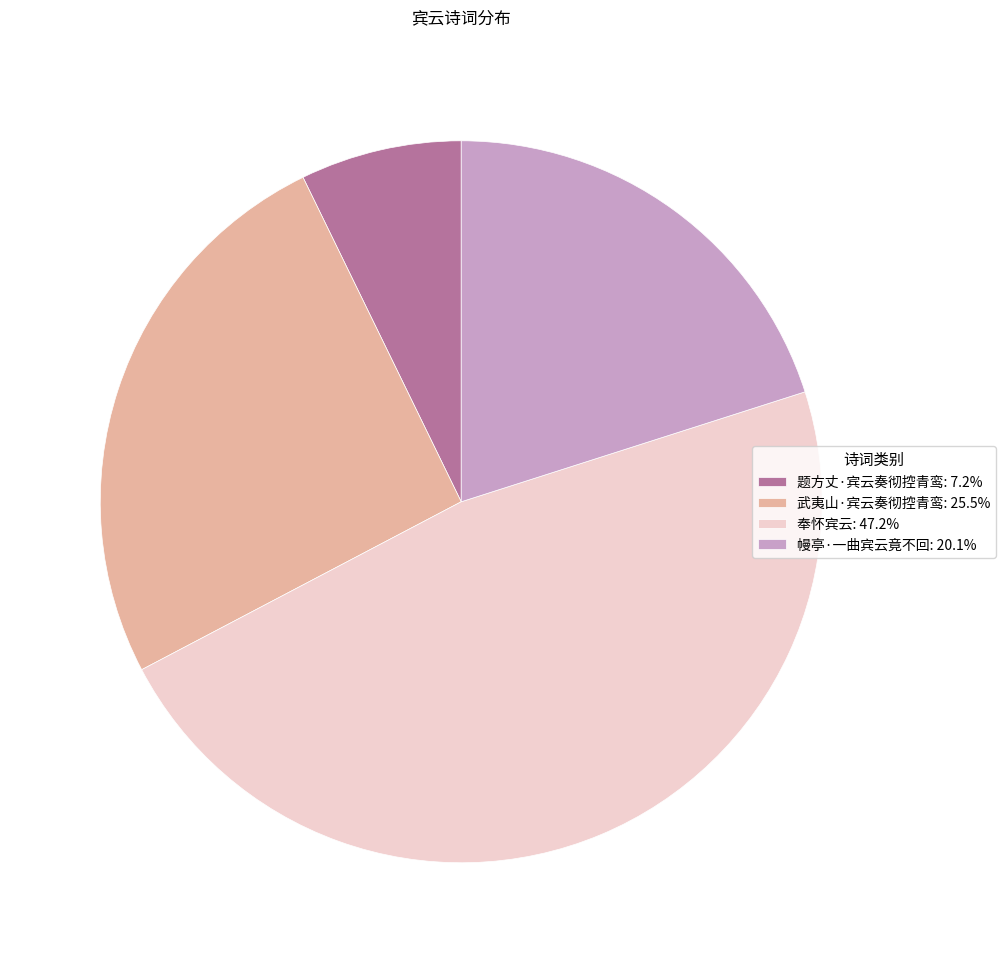

Combined, do 武夷山·宾云奏彻控青鸾: 25.5% and 题方丈·宾云奏彻控青鸾: 7.2% account for over 50%?

No